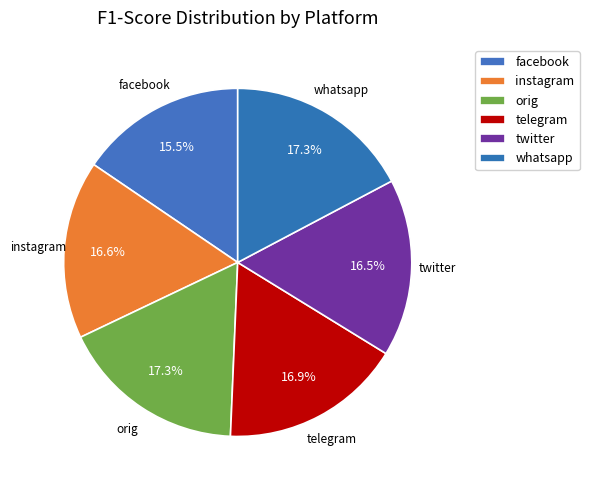

Which slice is the smallest?

facebook